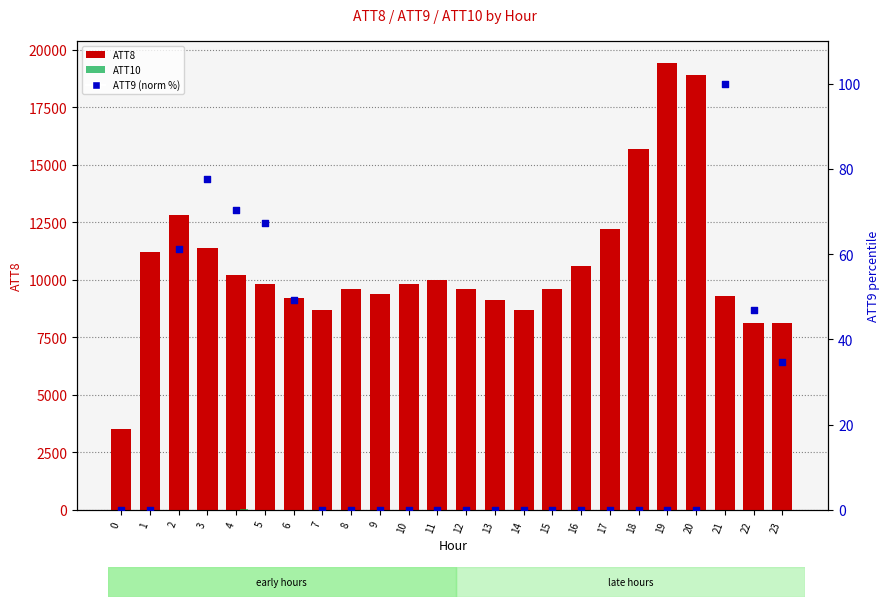

At how many categories does at least one series exceed 10135?

9